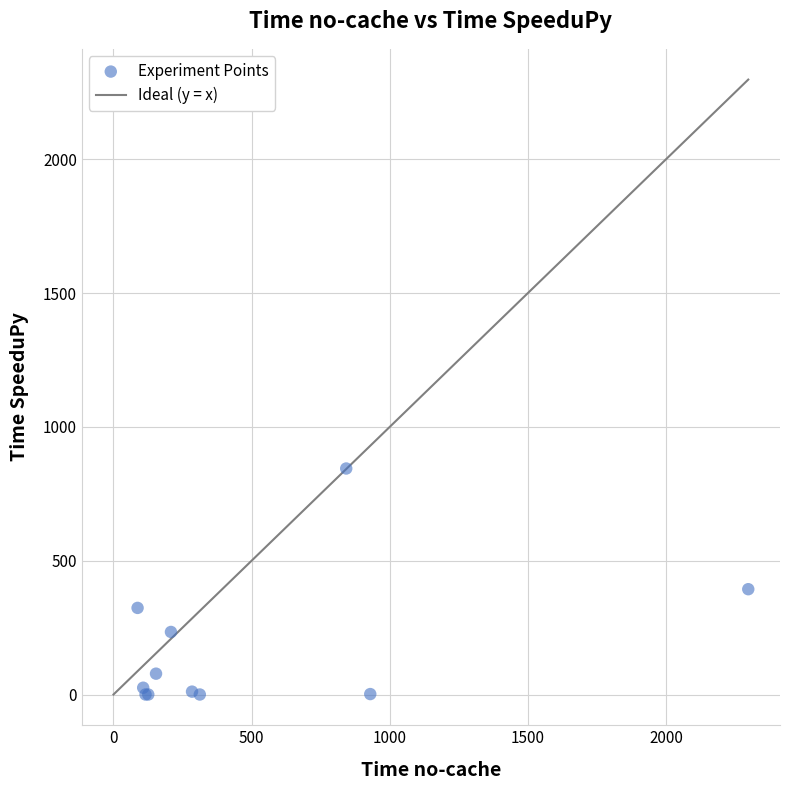

What Y value in the scatter plot is closest to 422?

393.4